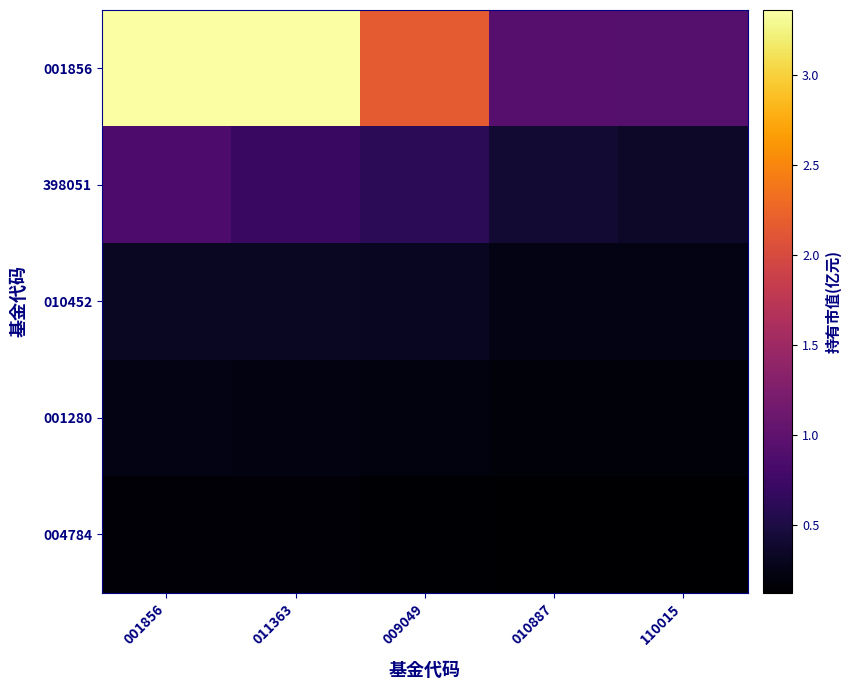

At 010887, list the series in order from largest to smallest.

001856, 398051, 010452, 001280, 004784